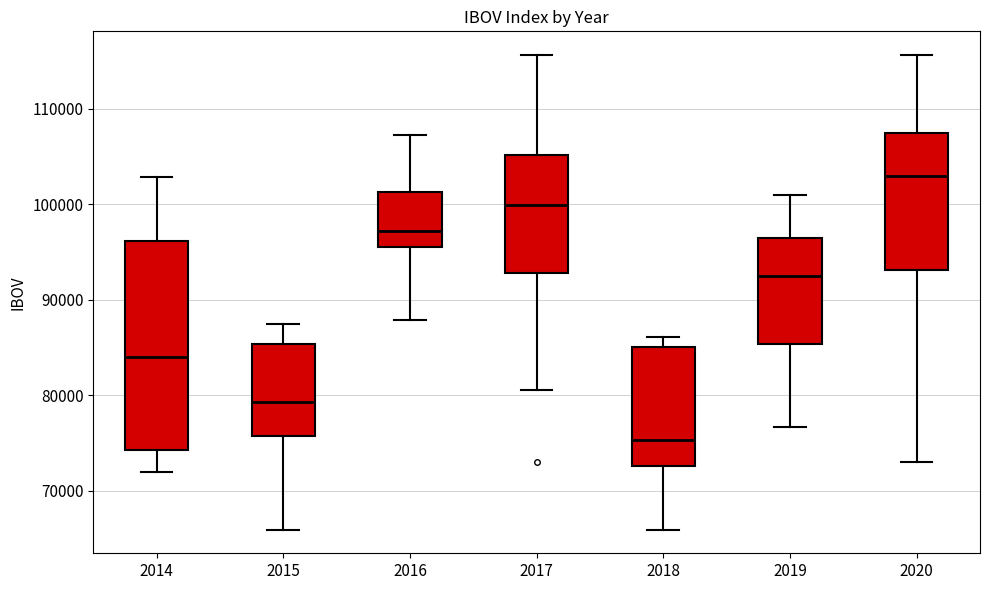

Reading left to right, read every box against the y-axis: the position of its median line, the range the box covers, and the ends of its whiskers. The values are not printed on the chart, so give them approximately, as read against the axis.

2014: median 84000, box 74000 to 96000, whiskers 72000 to 103000
2015: median 79000, box 76000 to 85000, whiskers 66000 to 87000
2016: median 97000, box 96000 to 101000, whiskers 88000 to 107000
2017: median 100000, box 93000 to 105000, whiskers 81000 to 116000
2018: median 75000, box 73000 to 85000, whiskers 66000 to 86000
2019: median 92000, box 85000 to 97000, whiskers 77000 to 101000
2020: median 103000, box 93000 to 107000, whiskers 73000 to 116000